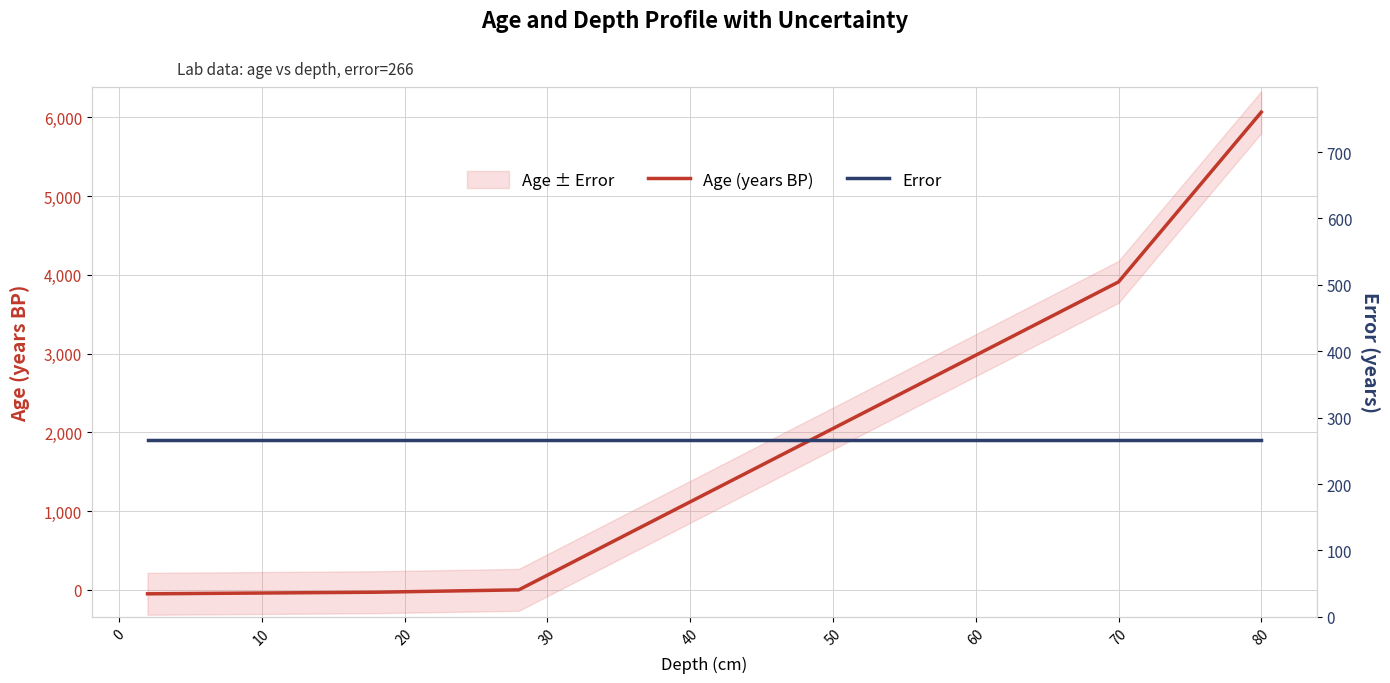

Reading left to right, what are all the values shown in this chart?

Age (years BP): -50.4	-47.9	-45.3	-42.8	-40.2	-37.7	-35.1	-32.6	-30.0	-24.0	-18.0	-12.0	-6.0	0.0	186.2	372.4	558.6	744.8	931.0	1117.1	1303.3	1489.5	1675.7	1861.9	2048.1	2234.3	2420.5	2606.7	2792.9	2979.0	3165.2	3351.4	3537.6	3723.8	3910.0	4341.2	4772.4	5203.5	5634.7	6065.9
Error: 266.0	266.0	266.0	266.0	266.0	266.0	266.0	266.0	266.0	266.0	266.0	266.0	266.0	266.0	266.0	266.0	266.0	266.0	266.0	266.0	266.0	266.0	266.0	266.0	266.0	266.0	266.0	266.0	266.0	266.0	266.0	266.0	266.0	266.0	266.0	266.0	266.0	266.0	266.0	266.0